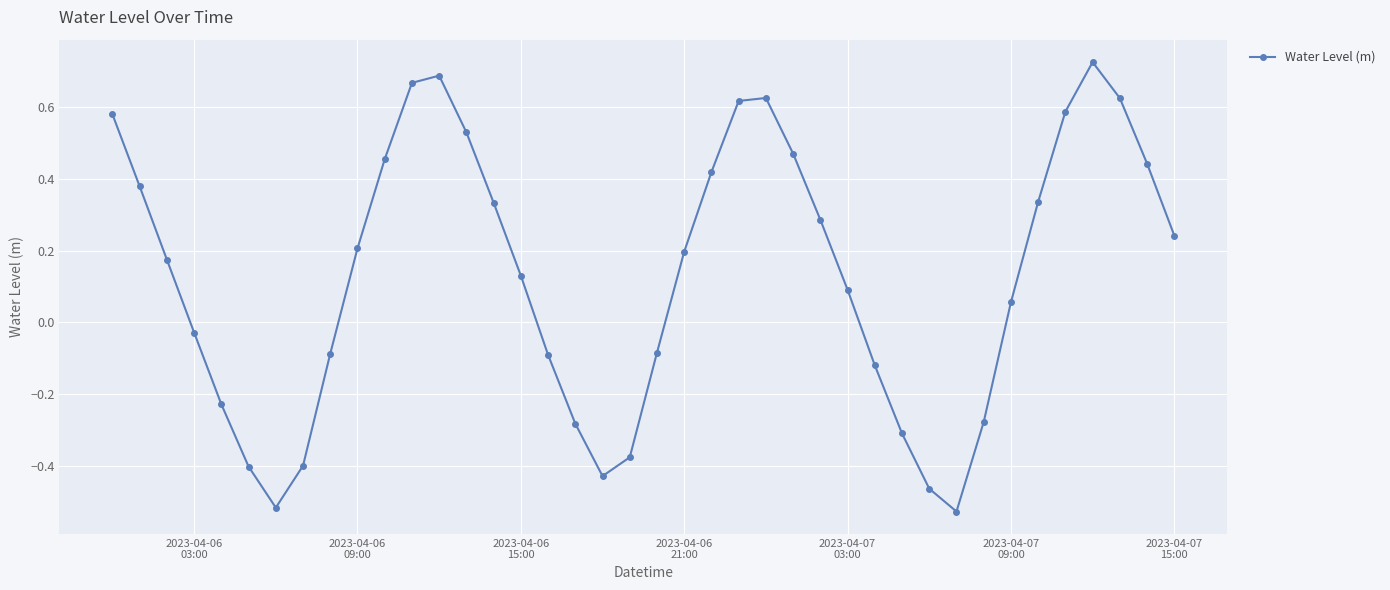

What is the difference between the maximum and minimum values?

1.3